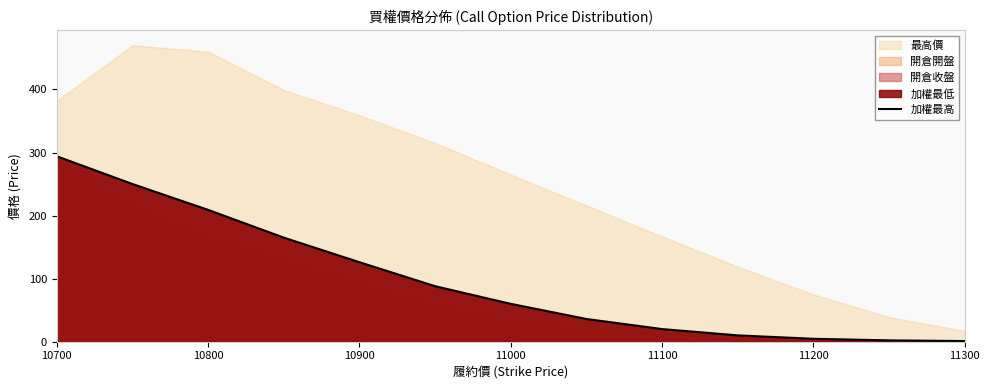

How many data points are less than 60?

6